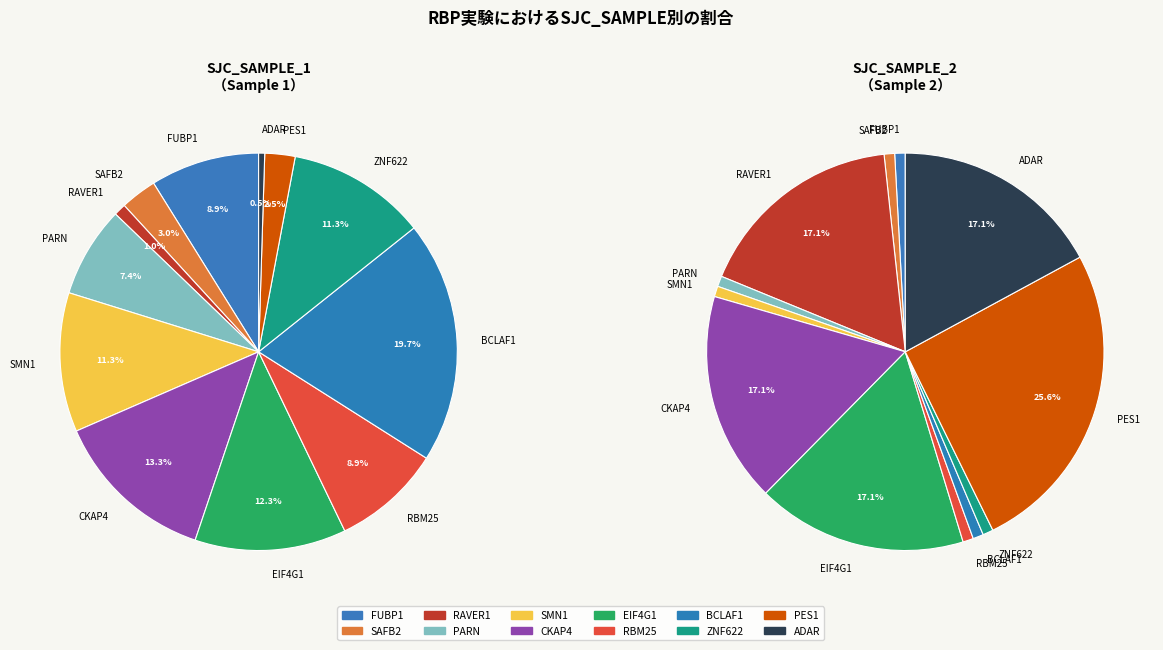

Is it true that ZNF622 is 11% of the pie?

True